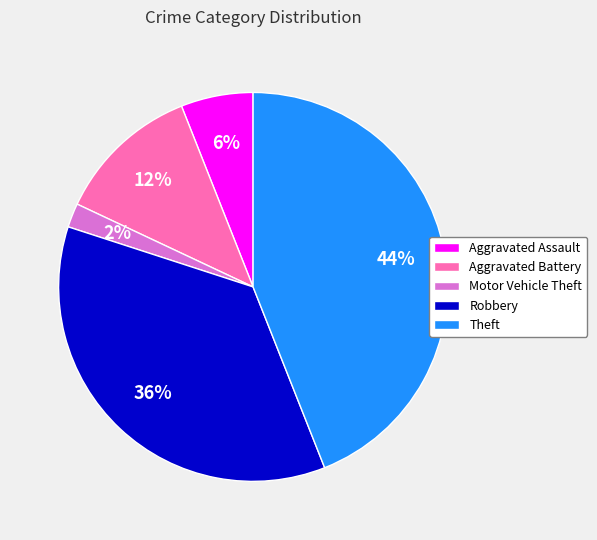

What percentage is the Theft slice, to the nearest percent?

44%